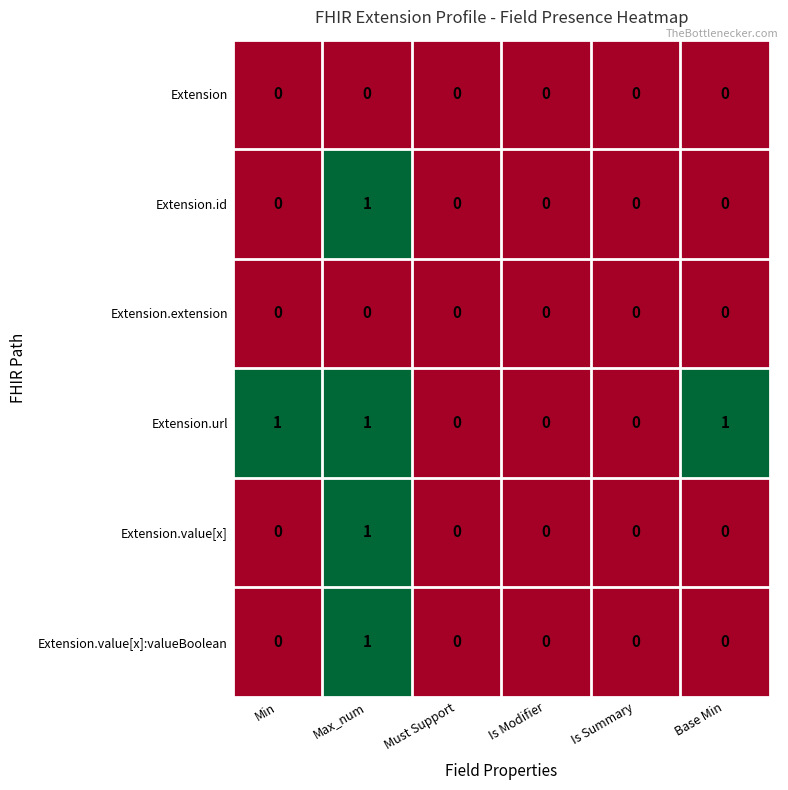

The Extension.extension series shows 0 at Max_num. True or false?

True